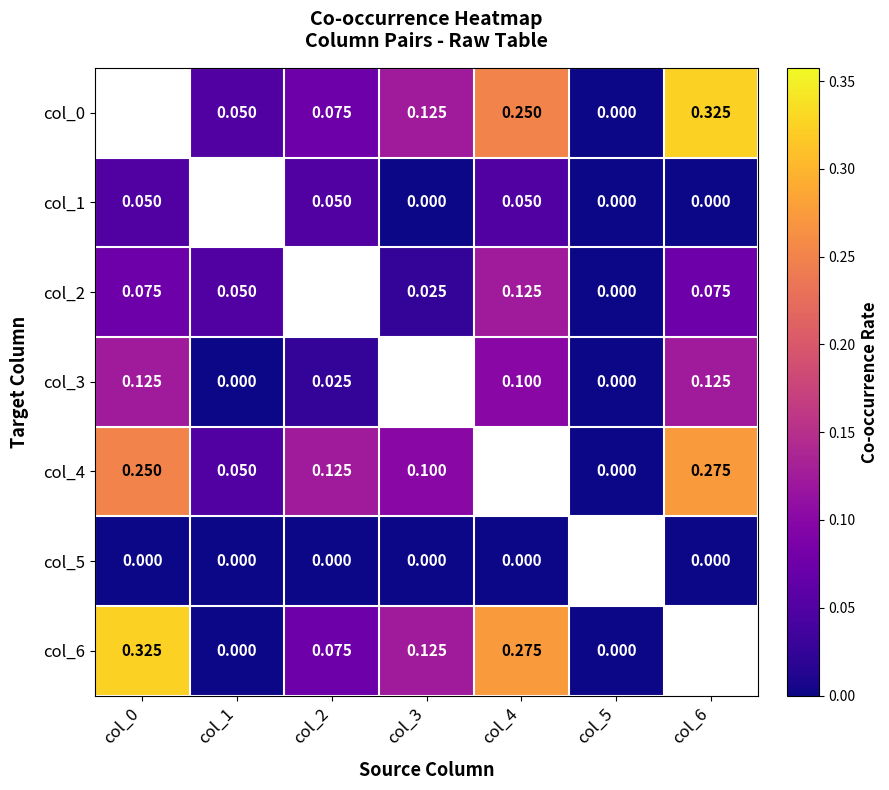

What is the difference between the maximum and minimum values in the col_1 series?

0.1